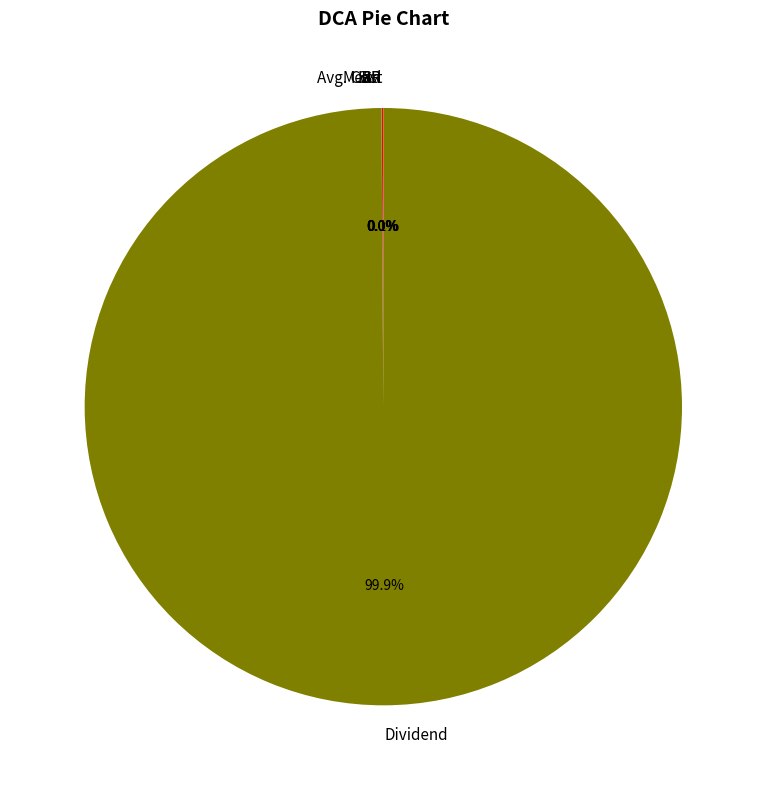

What is the largest slice in the pie chart?

Dividend